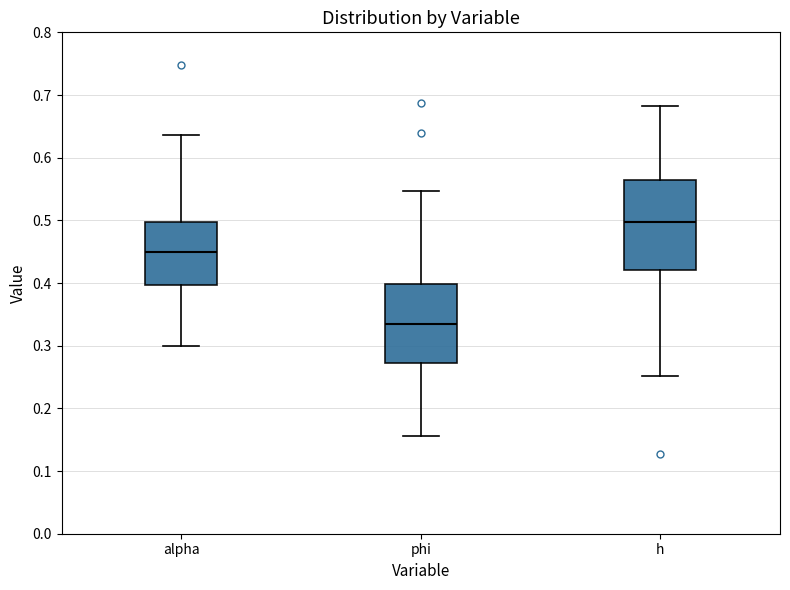

Which box's median line is the lowest?

phi